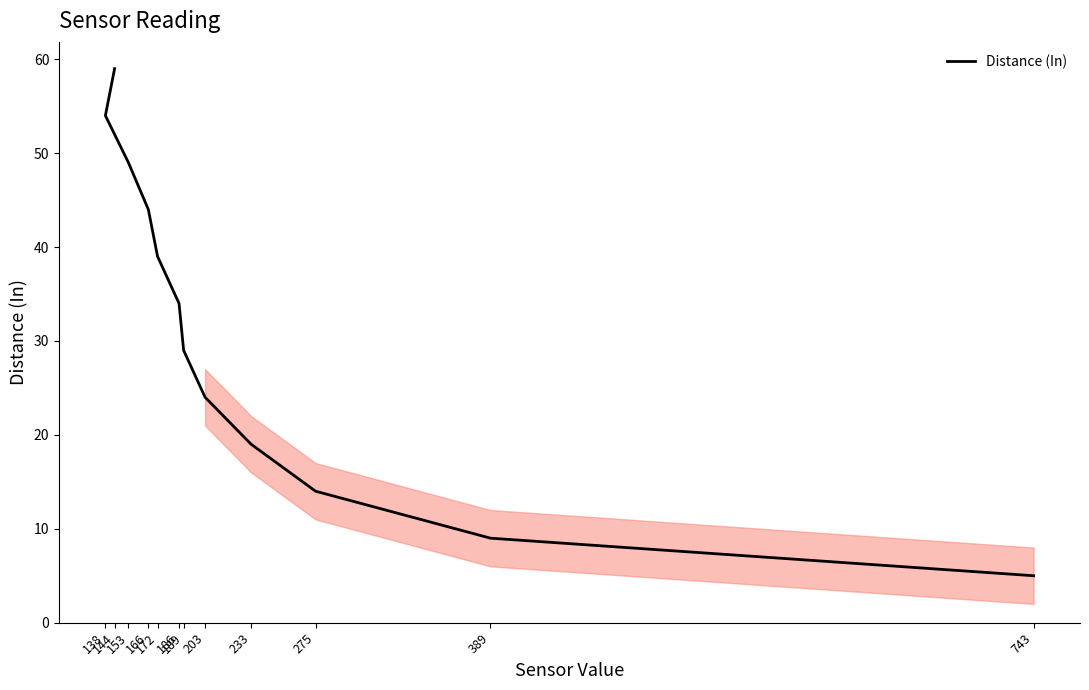

List the labels in order of value, largest first.

144, 138, 153, 166, 172, 186, 189, 203, 233, 275, 389, 743